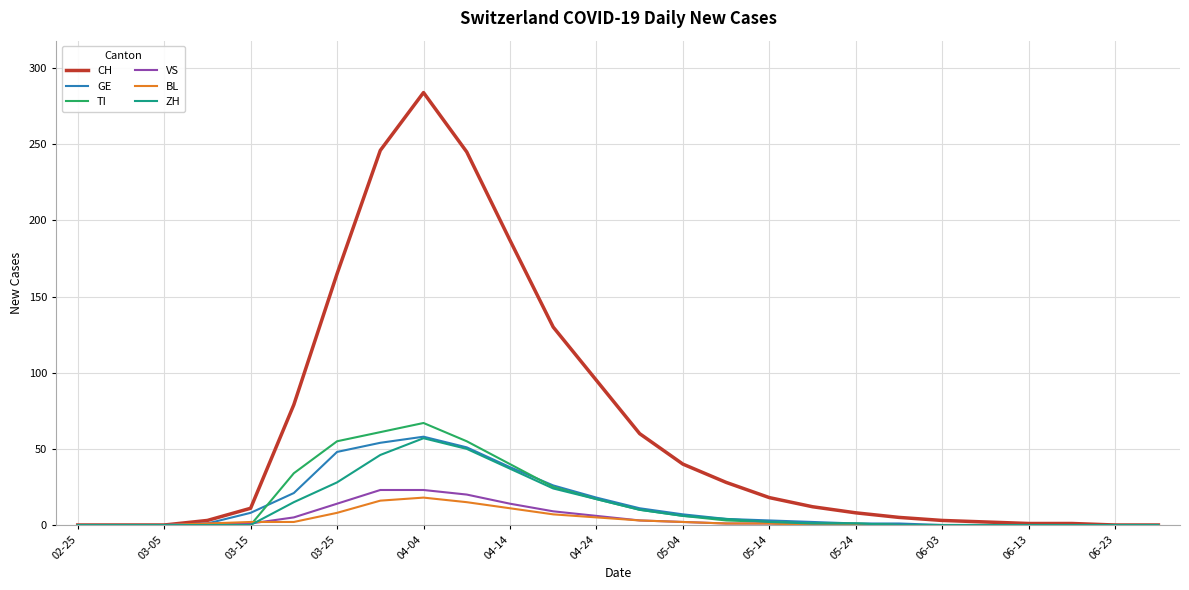

Which series has the largest total across all categories?

CH